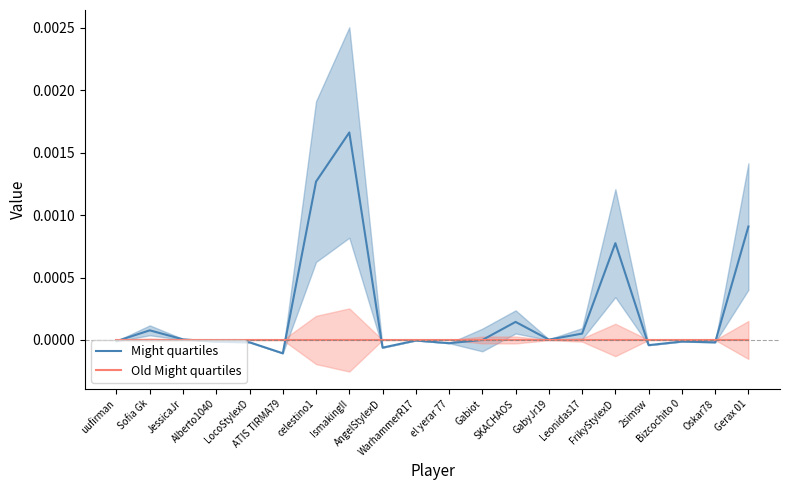

What is the label of the 14th point from the left?

GabyJr19